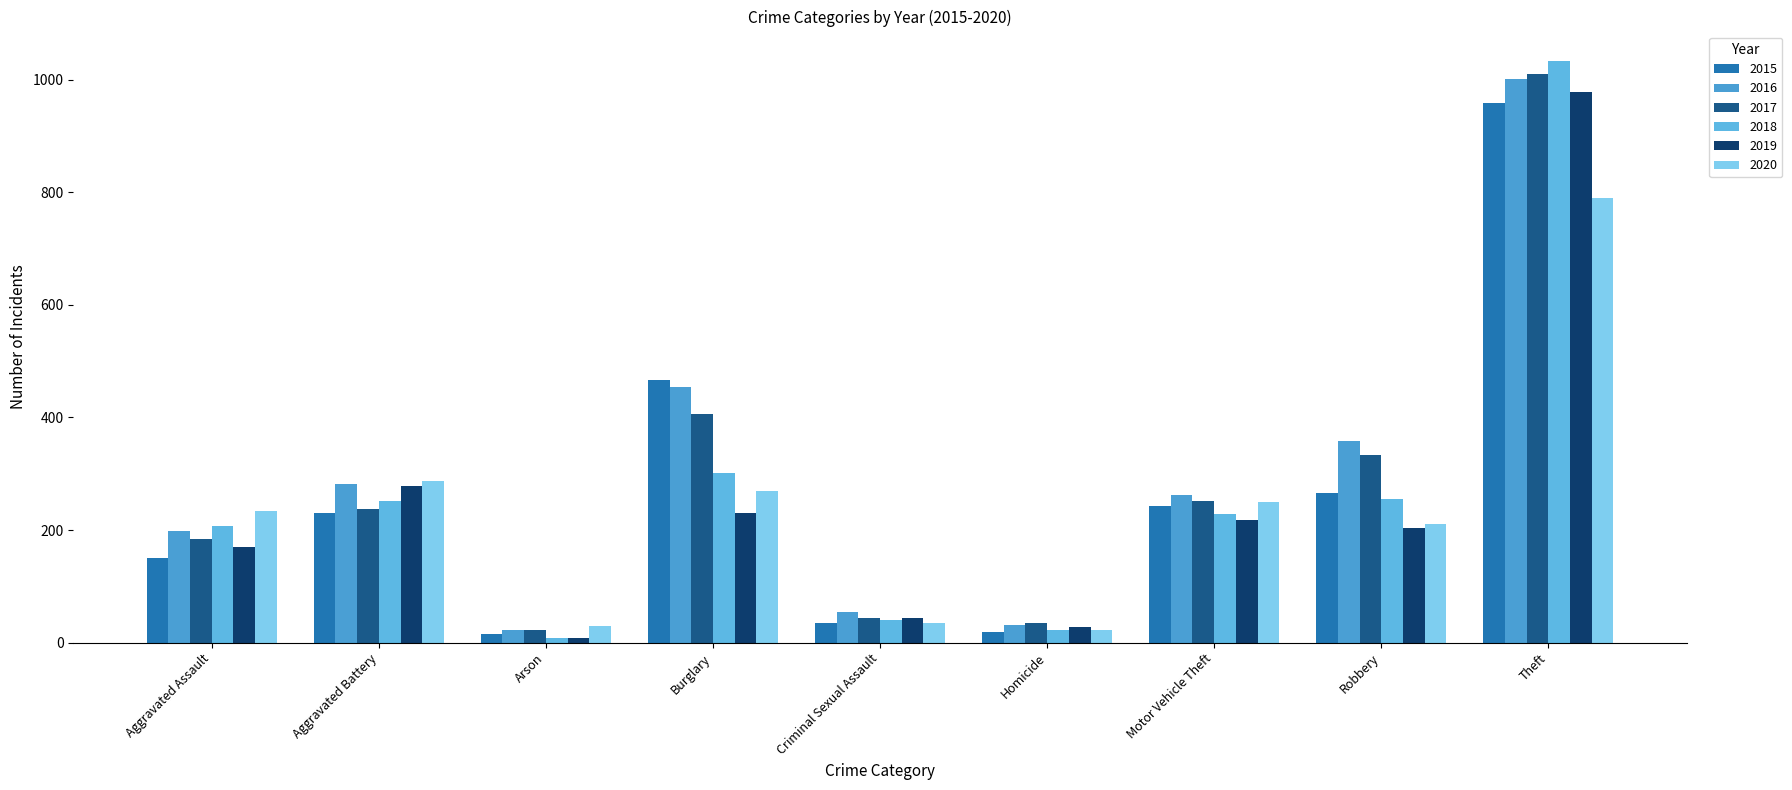

Reading right to left, extract all data points from this chart.

2015: 958	266	243	19	35	467	15	230	150
2016: 1002	359	263	32	55	455	23	282	199
2017: 1011	334	252	35	43	406	22	237	184
2018: 1034	256	228	22	41	301	8	251	208
2019: 978	204	218	27	44	230	8	279	170
2020: 790	210	250	22	34	269	30	287	234